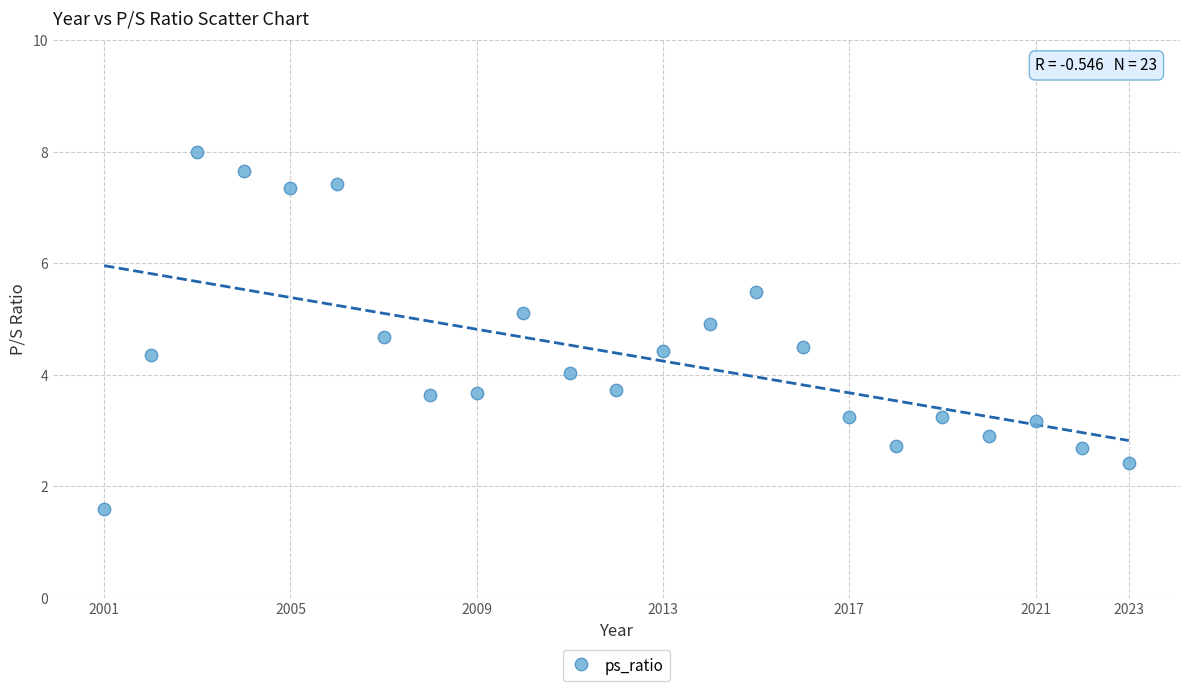

What is the range of Y values (max minus min)?

6.4